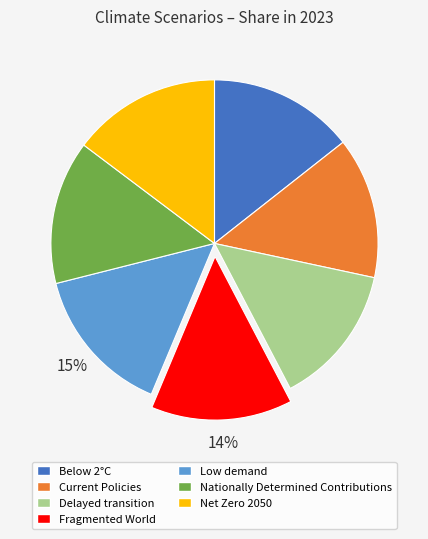

Do Net Zero 2050 and Delayed transition together represent more than half of the pie?

No